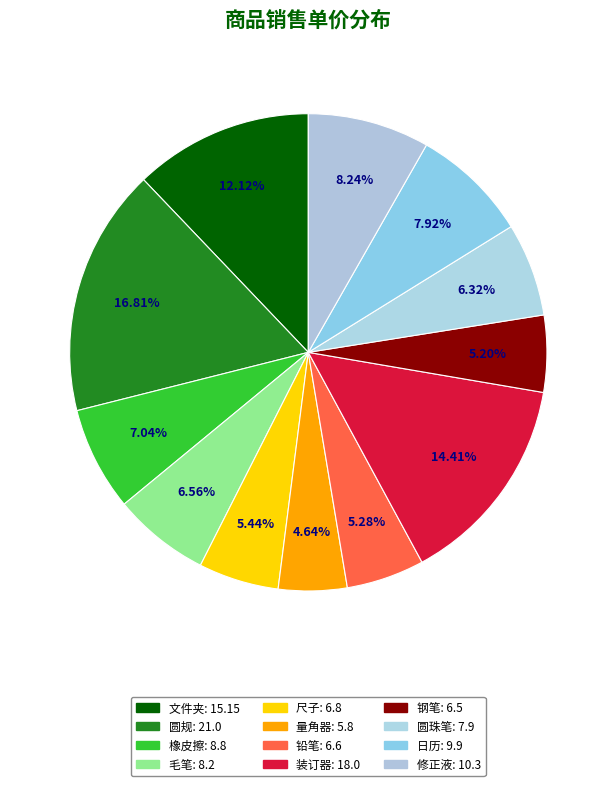

What is the change in value from 圆规 to 量角器?

-15.2